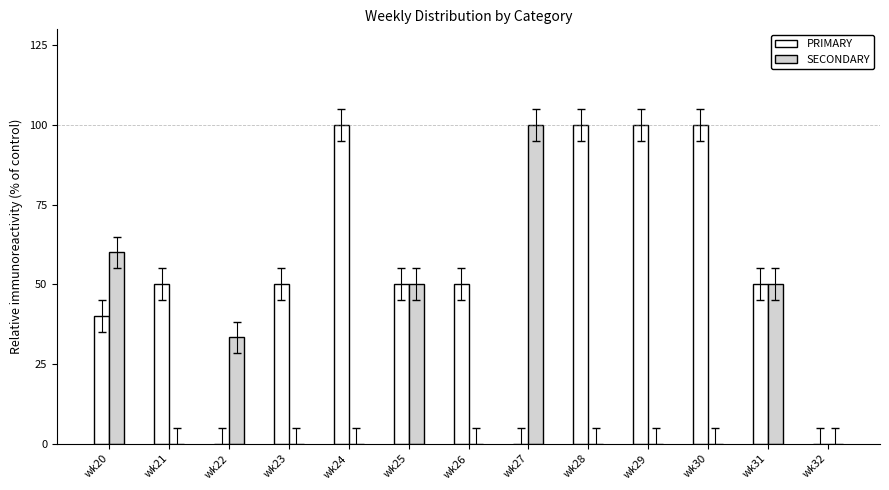

The value of SECONDARY at wk30 is 0.0. True or false?

True